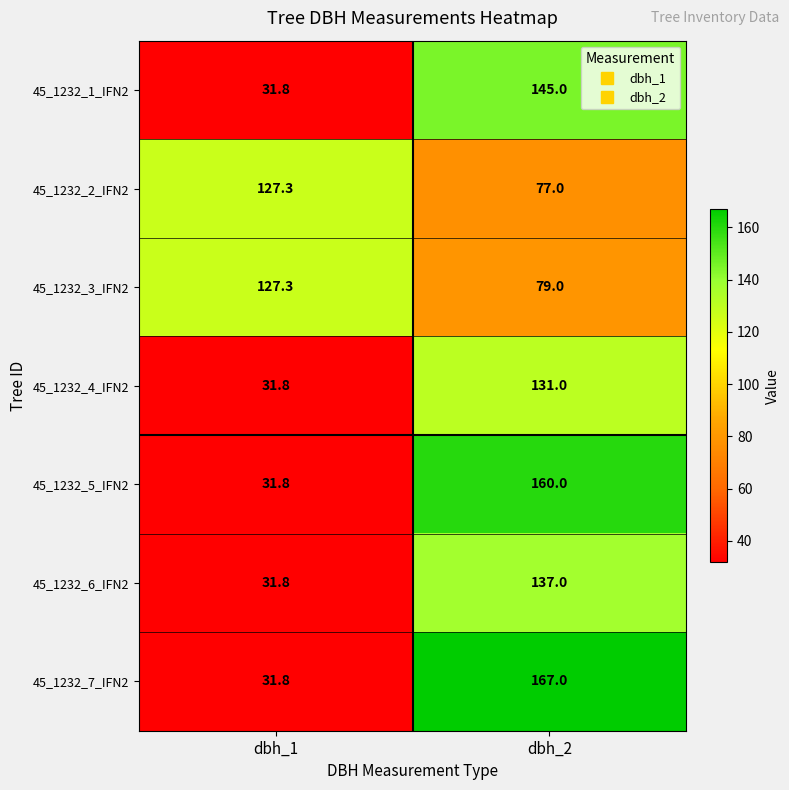

Which series has the largest range (max minus min)?

45_1232_7_IFN2